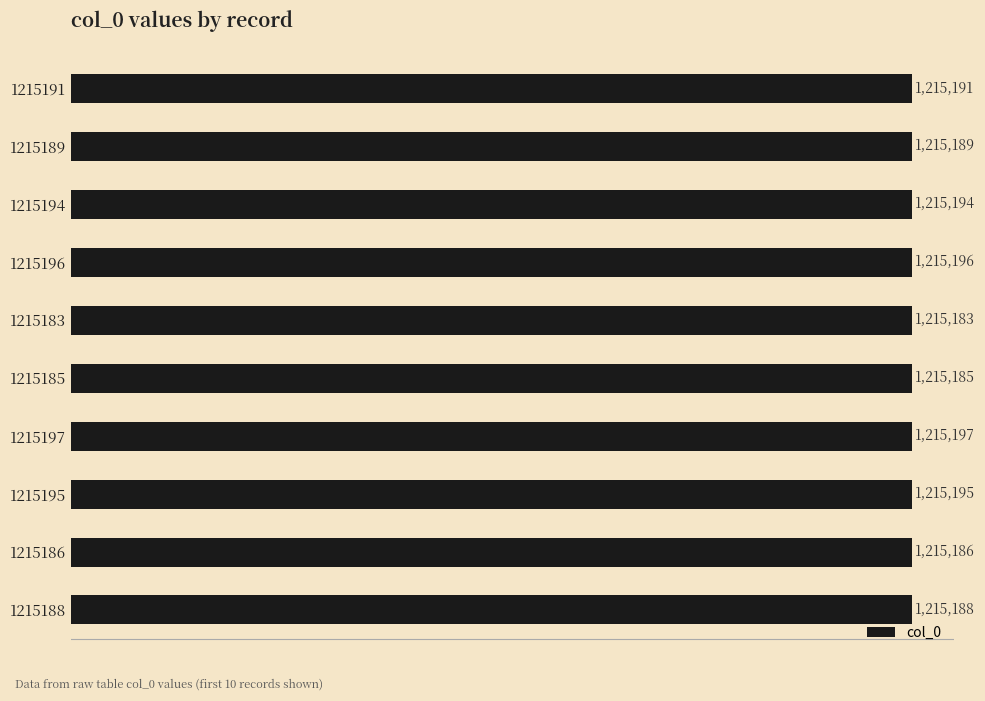

Are the bars horizontal?

Yes